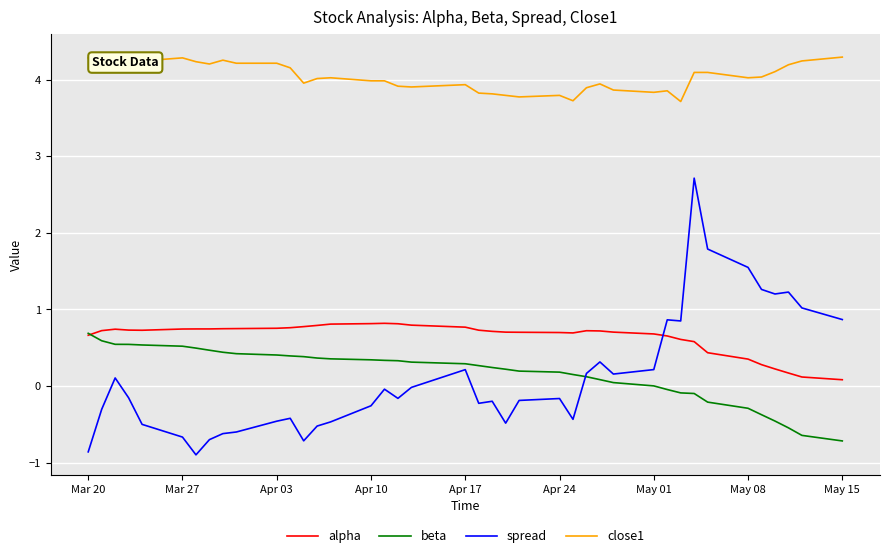

True or false: alpha and close1 intersect in this chart.

False